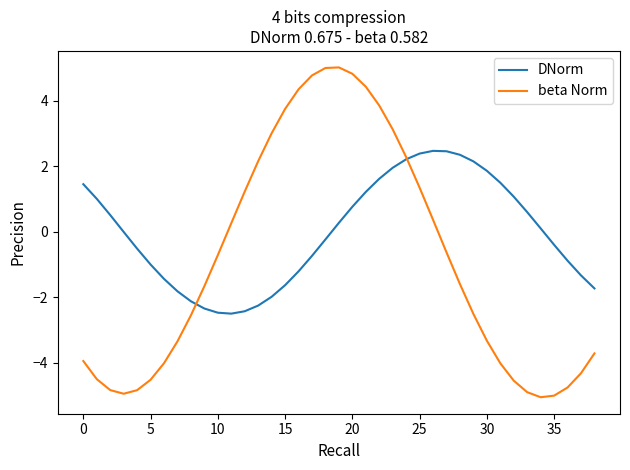

True or false: DNorm and beta Norm intersect in this chart.

True